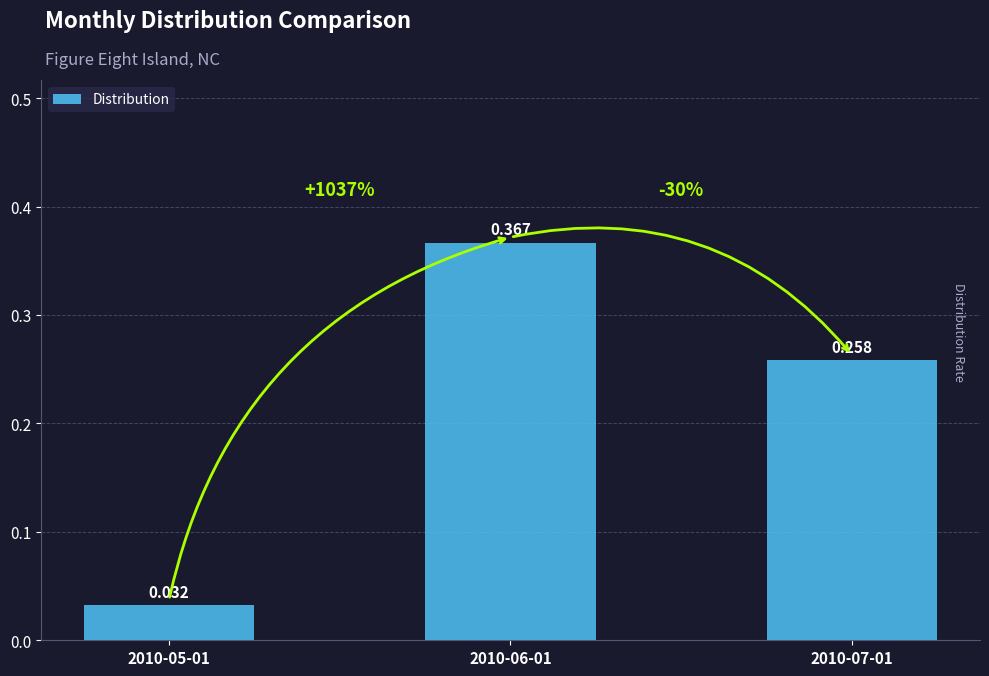

Does the chart contain stacked bars?

No